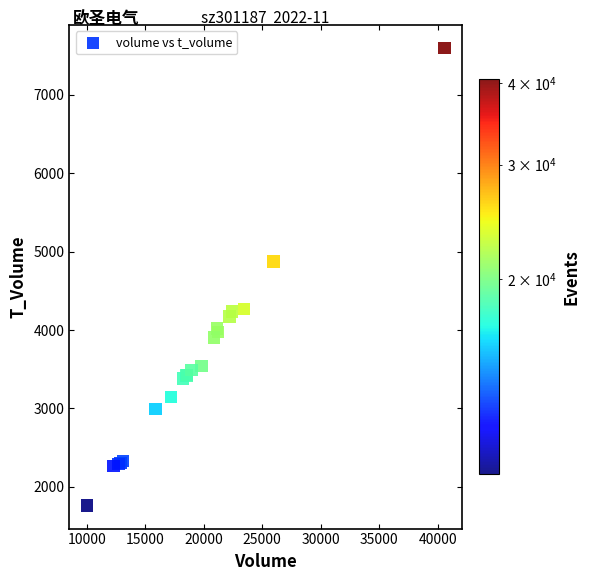

What Y value in the scatter plot is closest to 4680?

4876